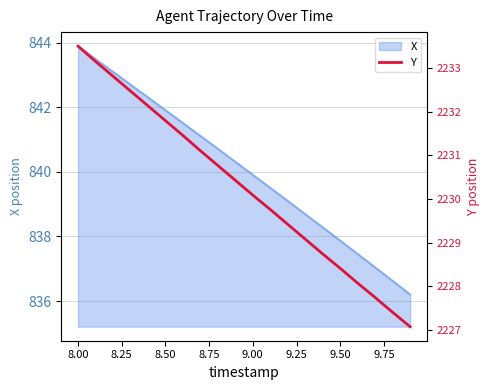

What is the highest value of the X series?

843.9